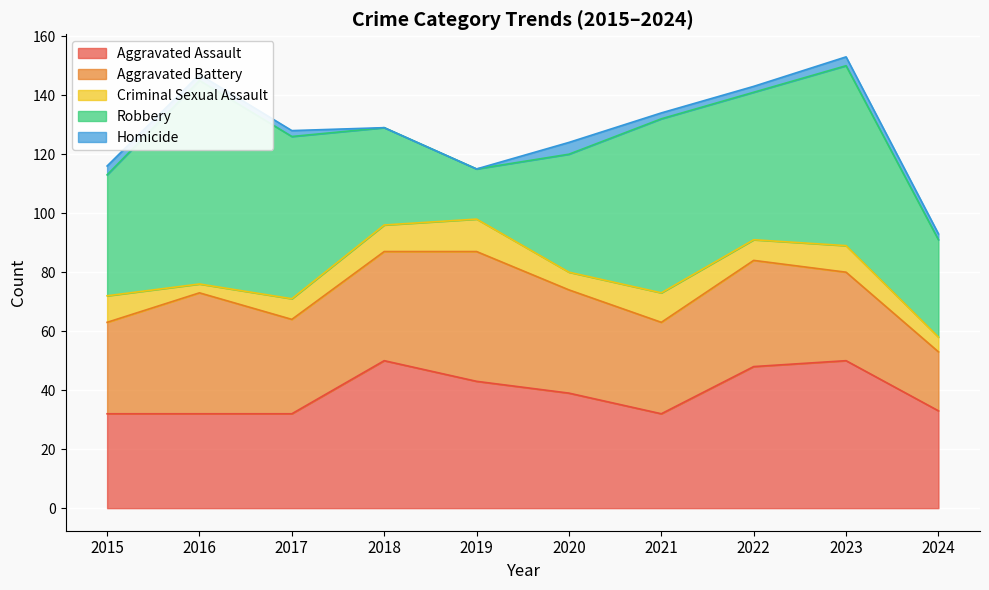

Which label corresponds to the largest value in the chart?

2016